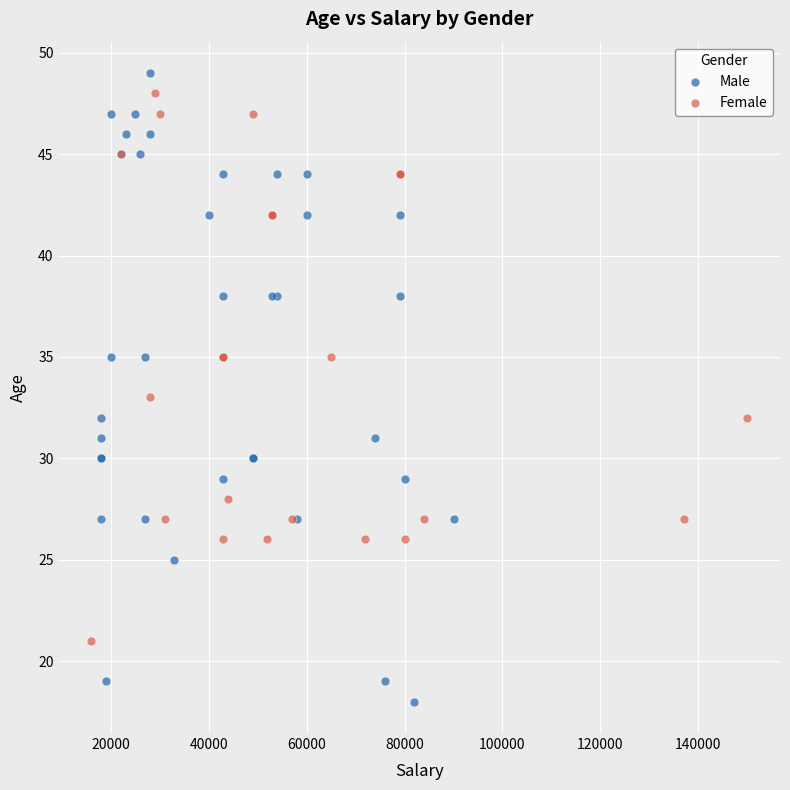

Which series has the widest spread of Y values?

Male